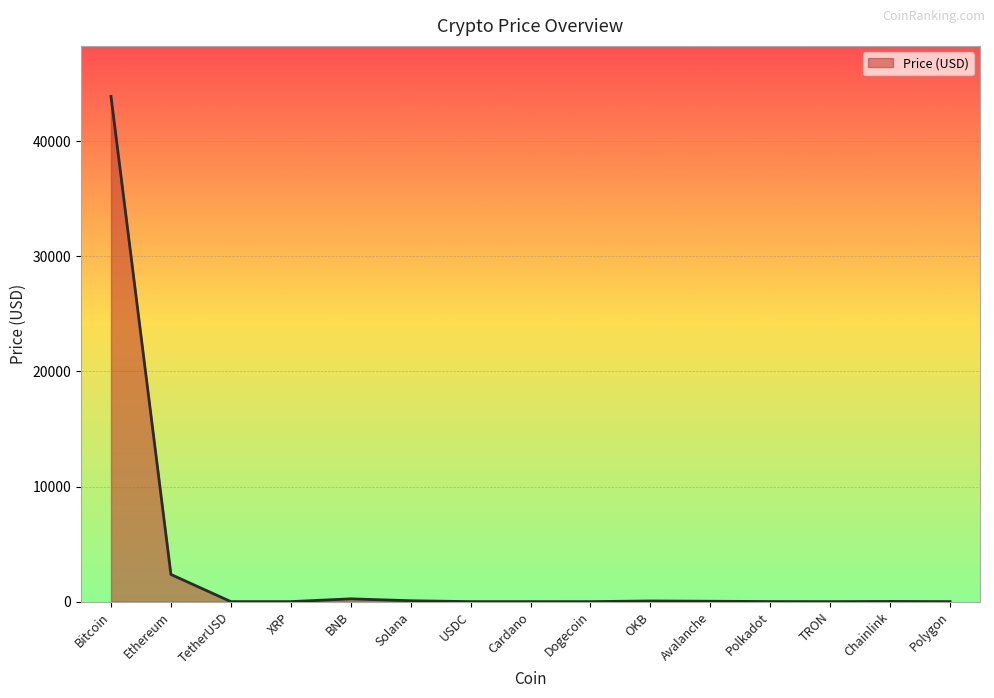

How many interior local peaks (higher than both neighbors) does the data have?

3